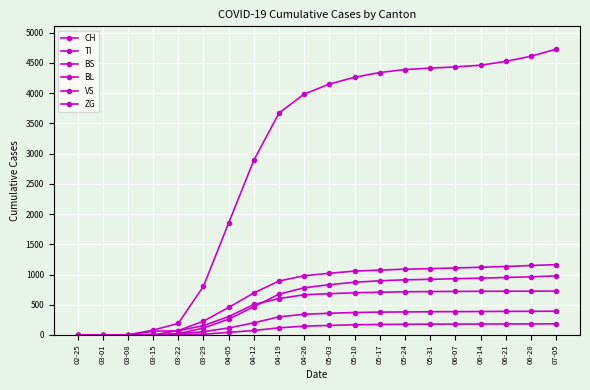

Between 04-19 and 06-21, which series saw the biggest shift?

CH